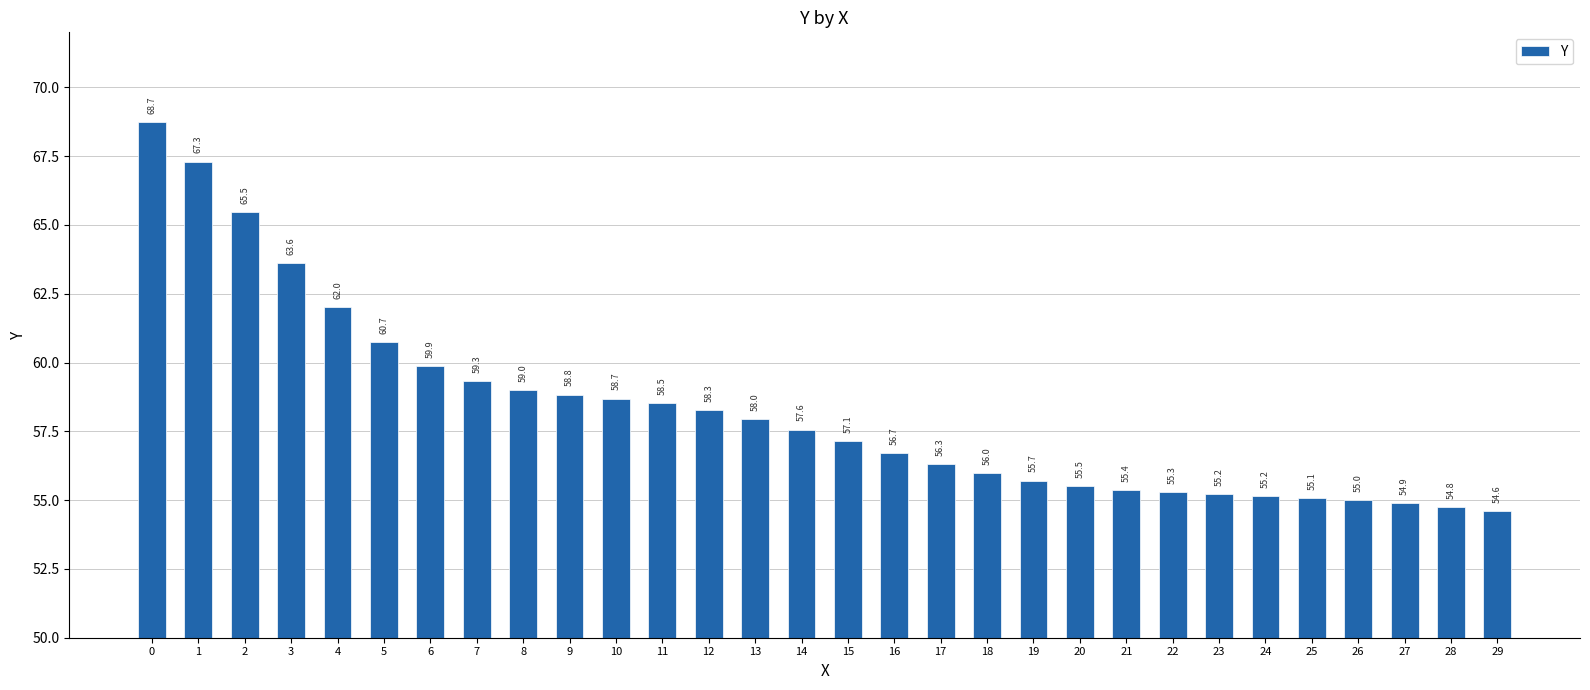

What value does the data have at 18?

56.0